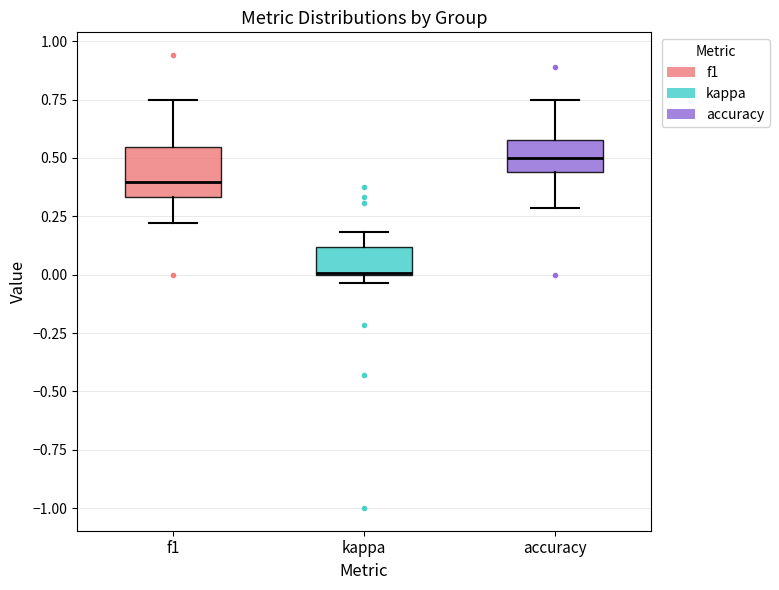

Reading left to right, read every box against the y-axis: the position of its median line, the range the box covers, and the ends of its whiskers. The values are not printed on the chart, so give them approximately, as read against the axis.

f1: median 0.40, box 0.35 to 0.55, whiskers 0.20 to 0.75
kappa: median 0.00, box 0.00 to 0.10, whiskers -0.05 to 0.20
accuracy: median 0.50, box 0.45 to 0.60, whiskers 0.30 to 0.75